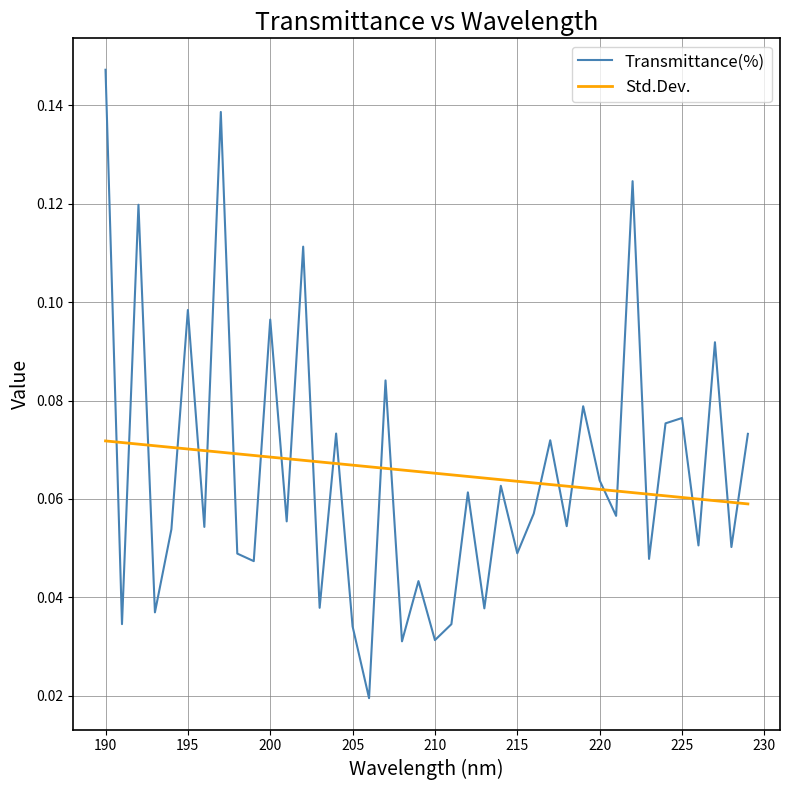

Which series has the widest spread of values?

Transmittance(%)